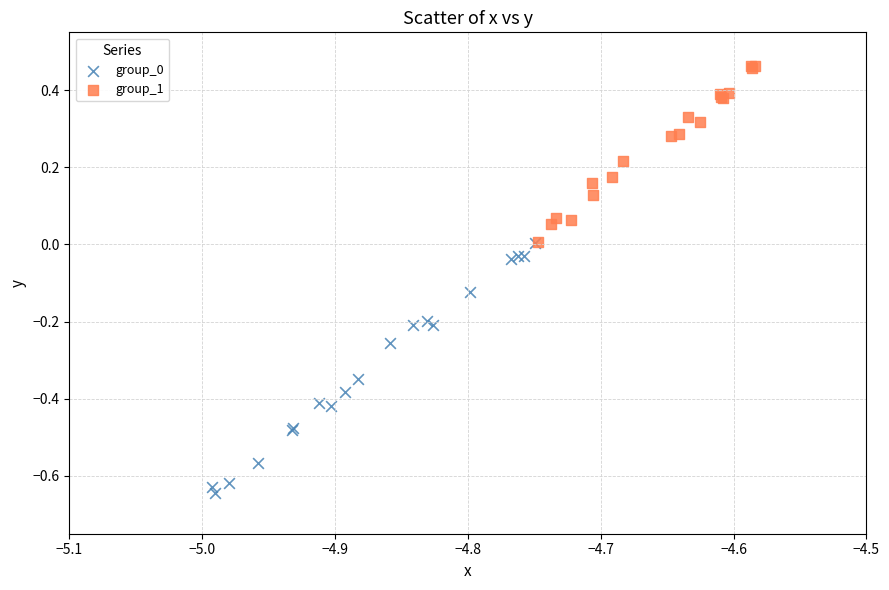

Which series contains the highest Y value?

group_1